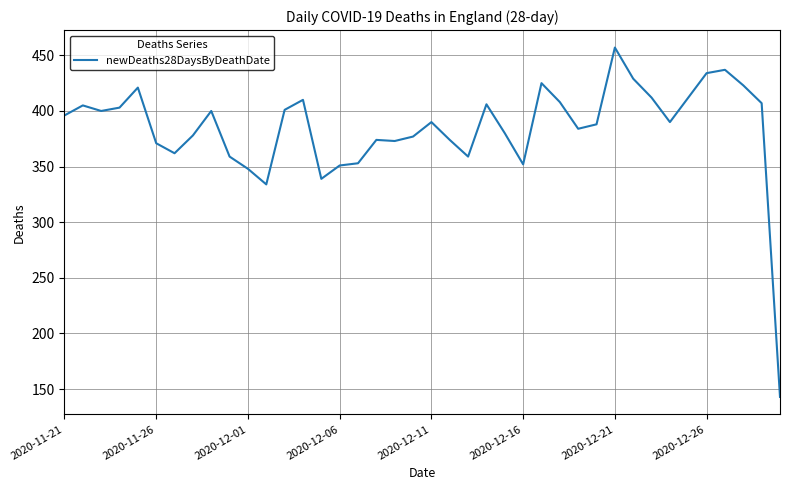

What is the difference between the maximum and minimum values?

314